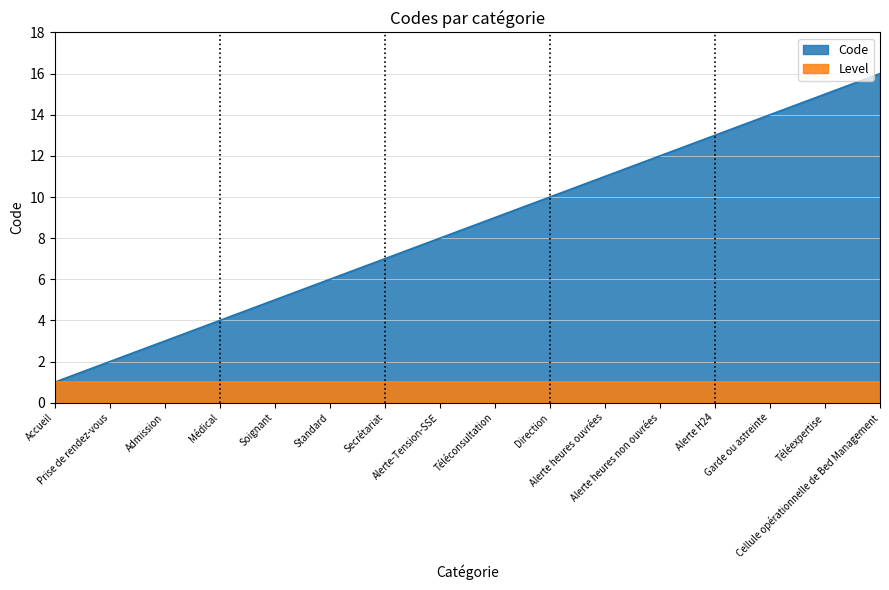

Count the number of categories in the chart.

16